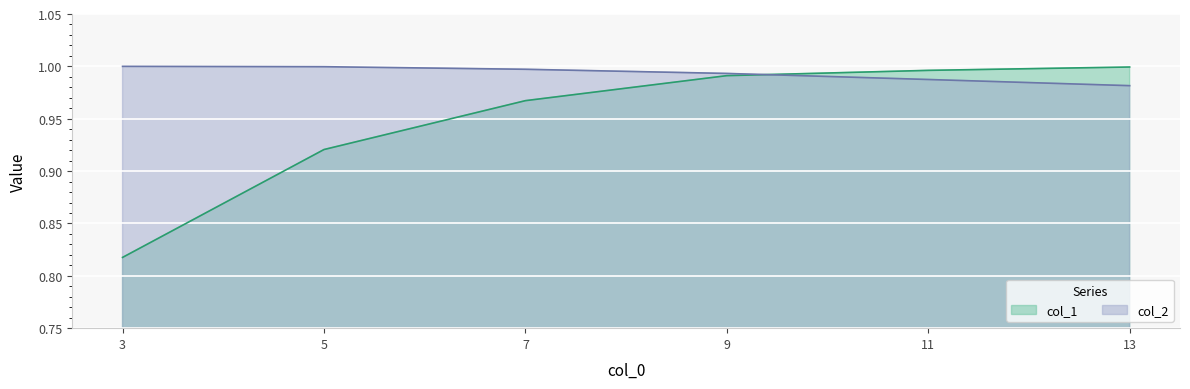

How many intersections are there between col_1 and col_2?

1